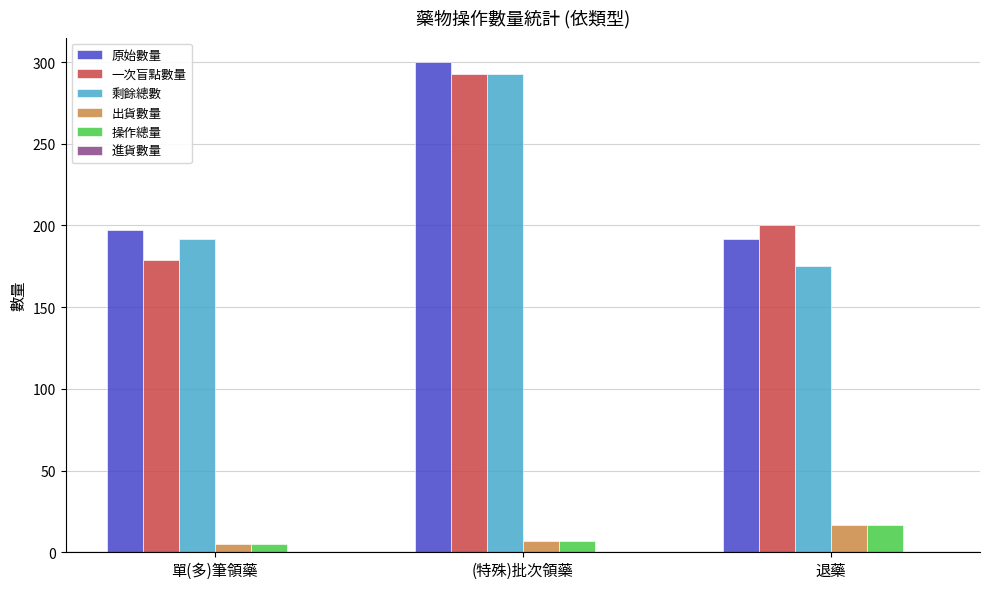

Is the value of 一次盲點數量 at 單(多)筆領藥 greater than the value of 出貨數量 at 退藥?

Yes